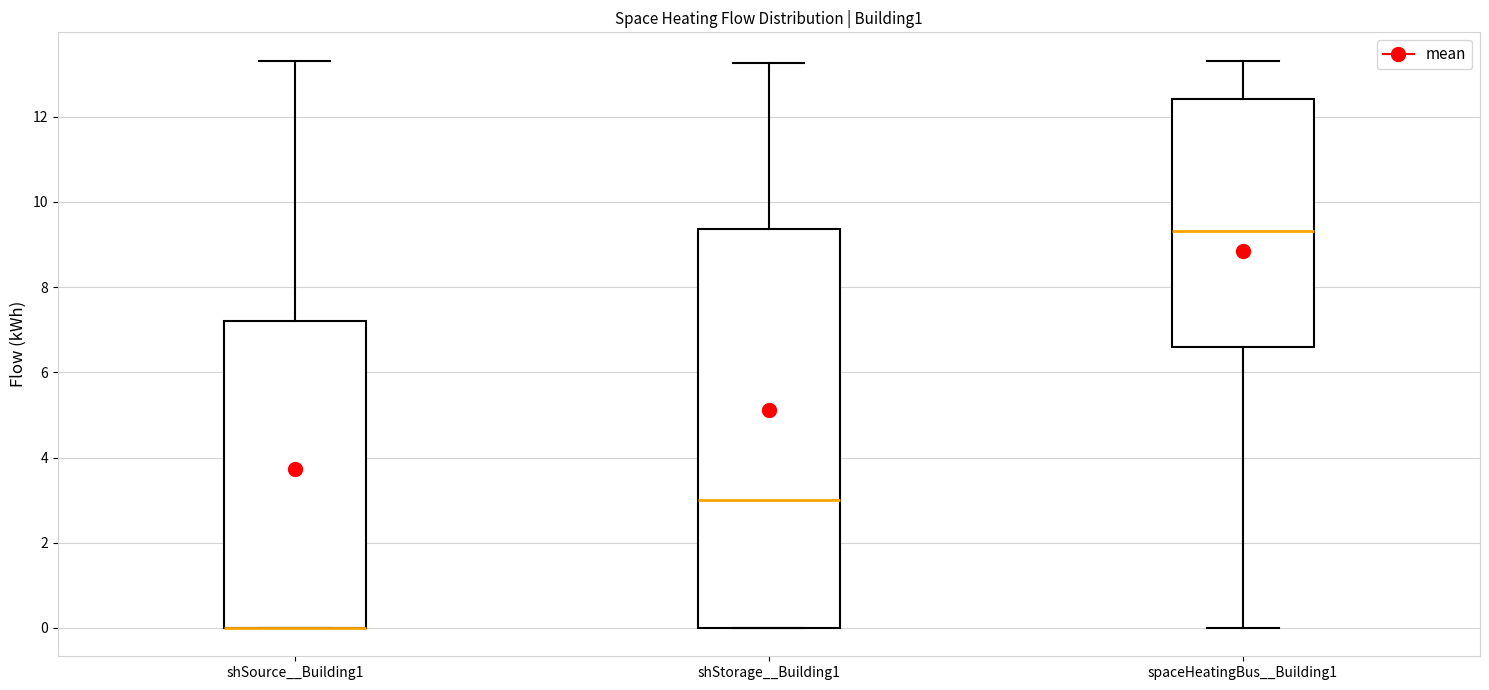

Where does the lower whisker of the box for spaceHeatingBus__Building1 end on the y-axis? The values are not printed on the chart, so give them approximately, as read against the axis.

0.0